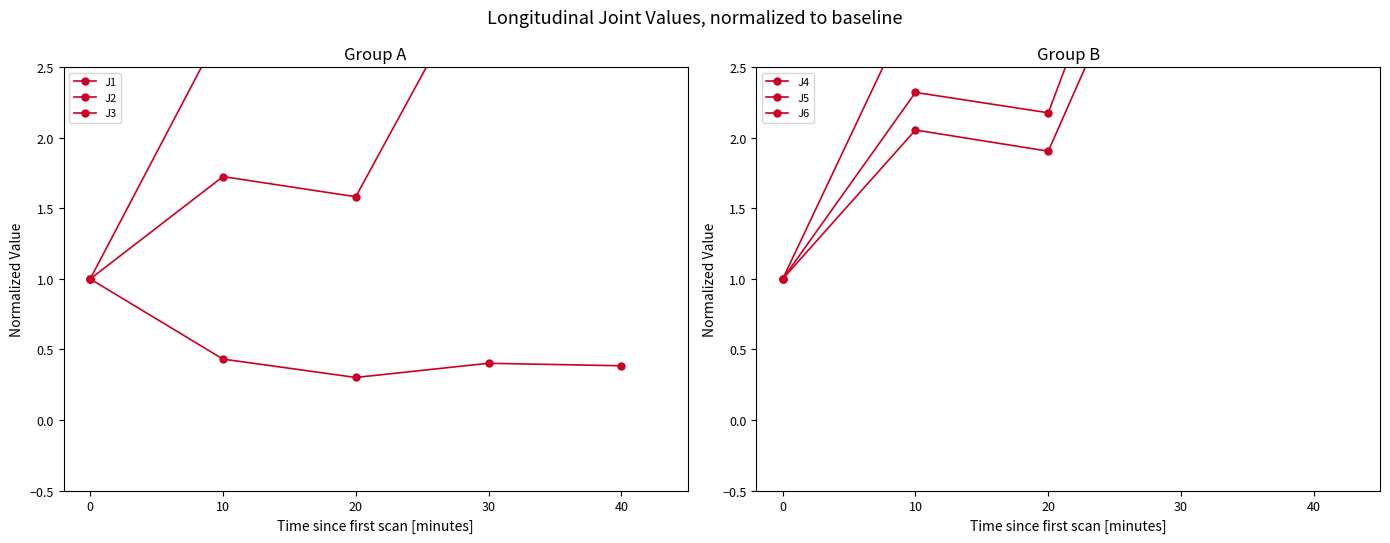

Does the chart display data point markers on the line(s)?

Yes